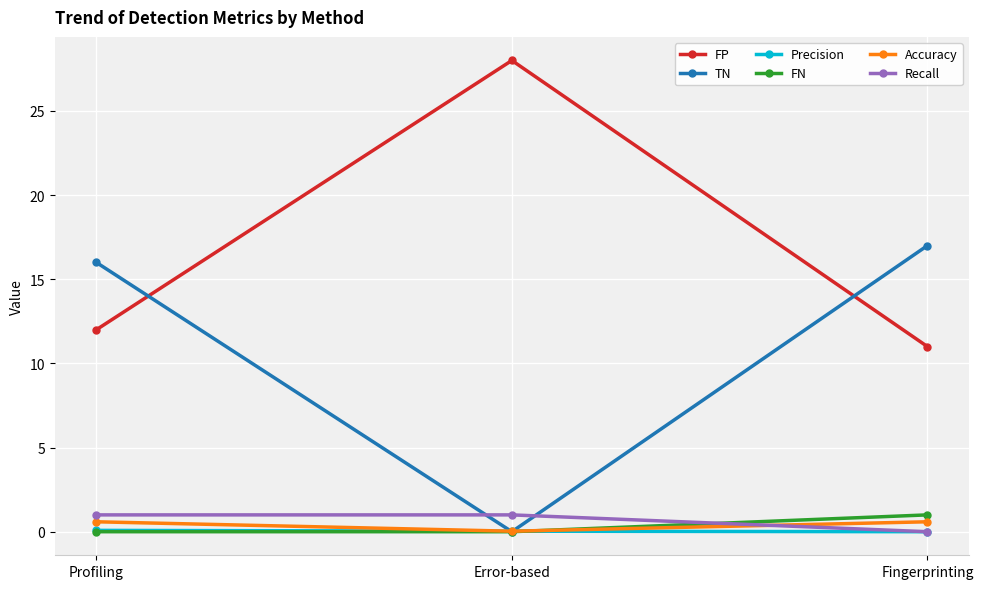

How many categories are shown in the chart?

3